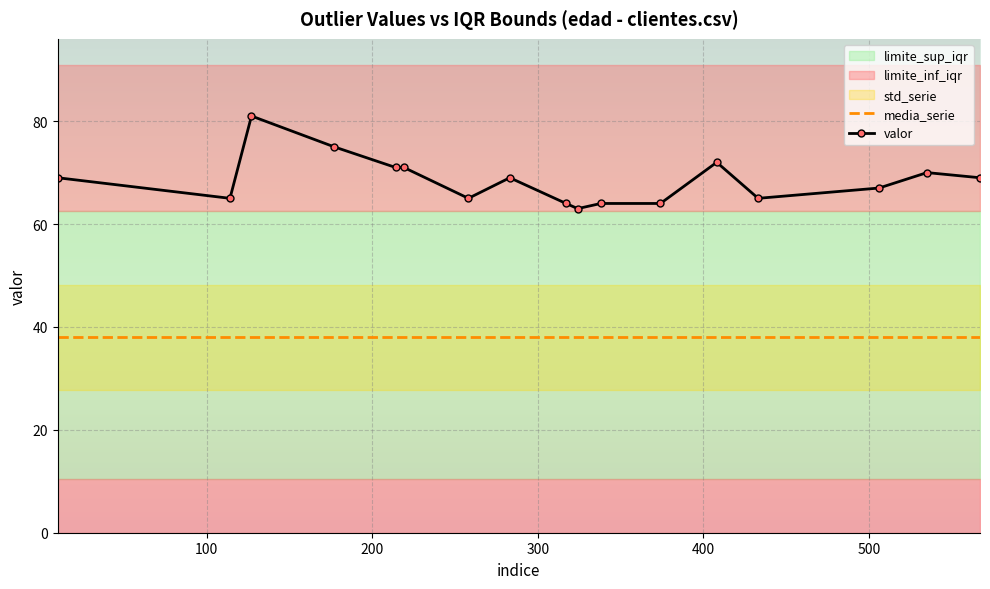

True or false: valor and media_serie cross at least once.

False